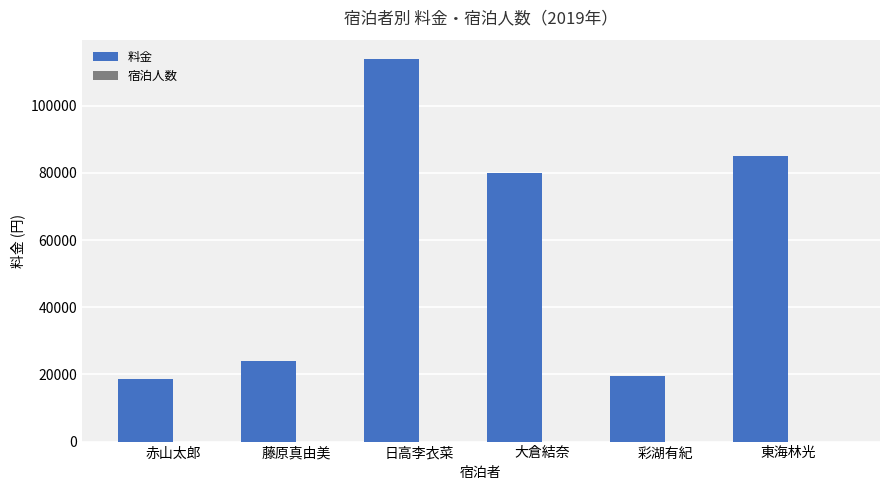

Which series has the largest total across all categories?

料金